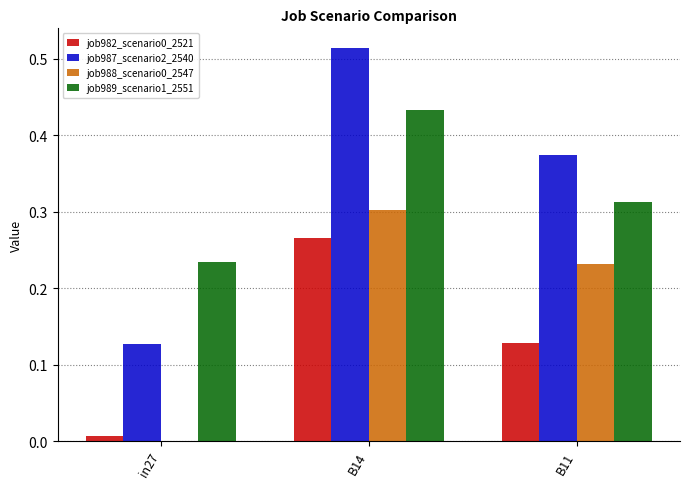

What is the sum of all job987_scenario2_2540 values?

1.0